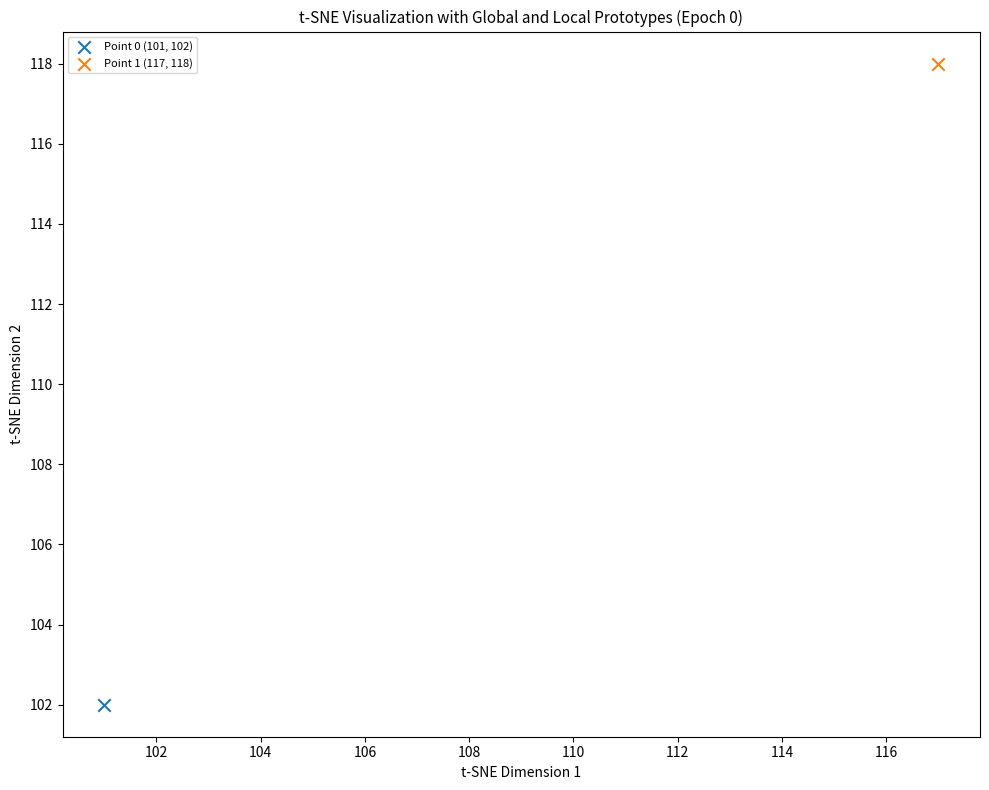

What are all the series names shown in the legend?

Point 0 (101, 102), Point 1 (117, 118)